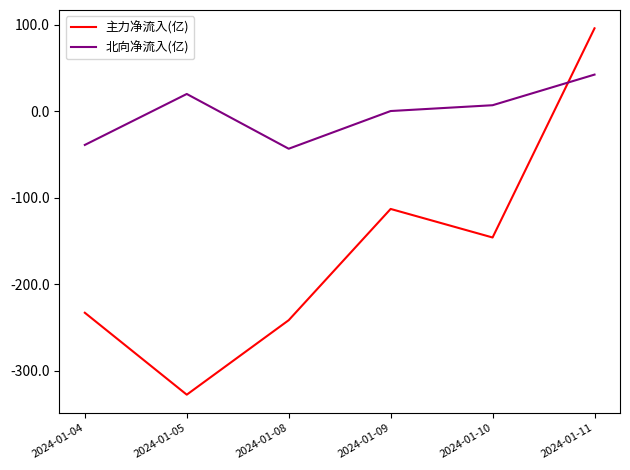

Where is the first local maximum for 北向净流入(亿)?

2024-01-05